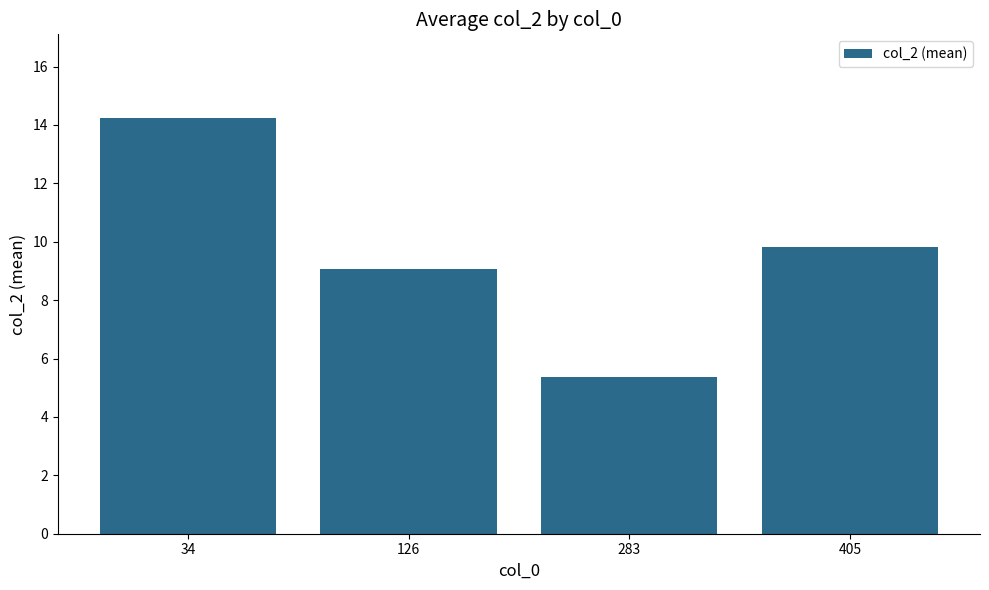

The chart shows a value of 9.5 at 283. True or false?

False